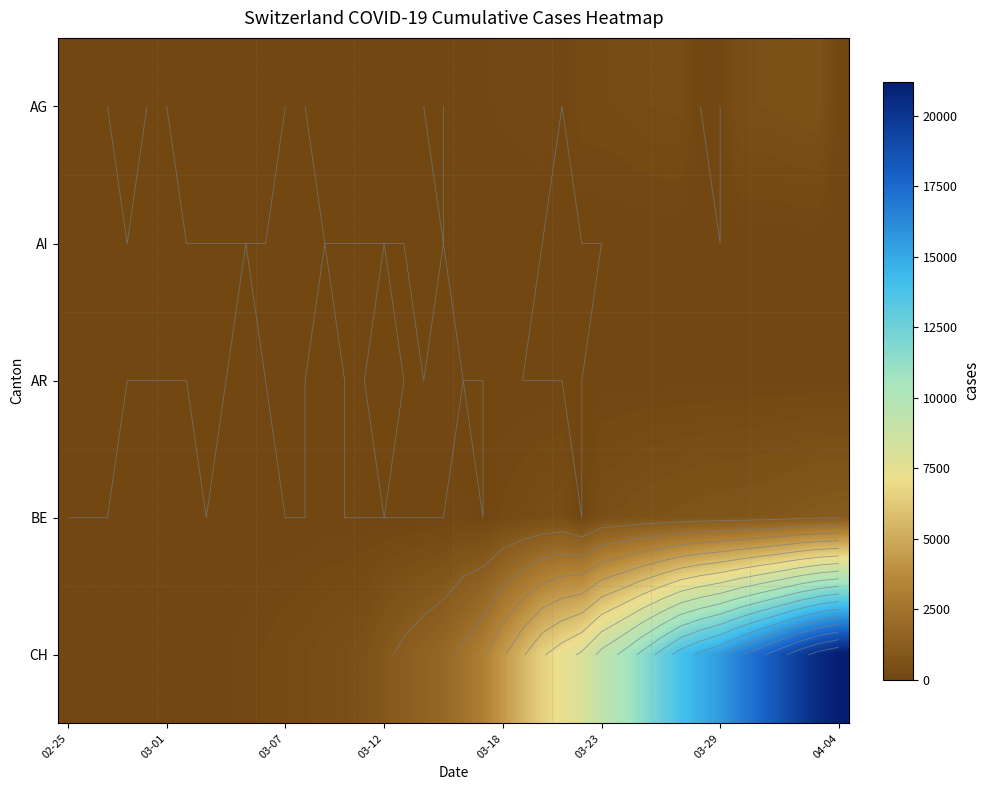

List the series in order of their peak value, lowest first.

AI, AR, AG, BE, CH